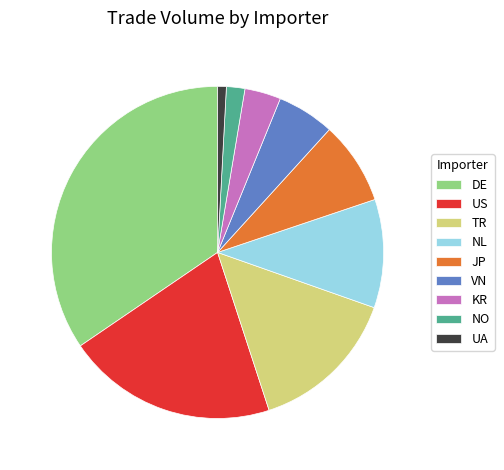

Approximately how many times larger is the value at TR compared to US?

0.7